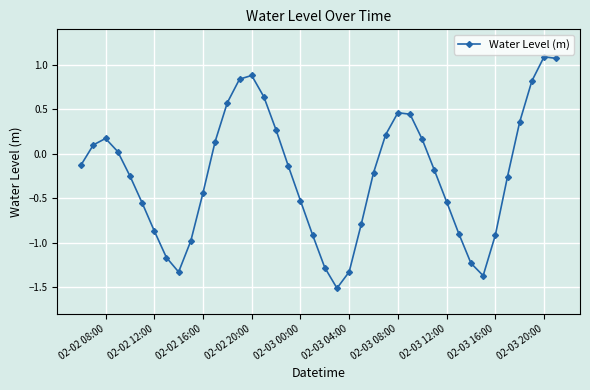

What is the minimum value shown in the chart?

-1.5